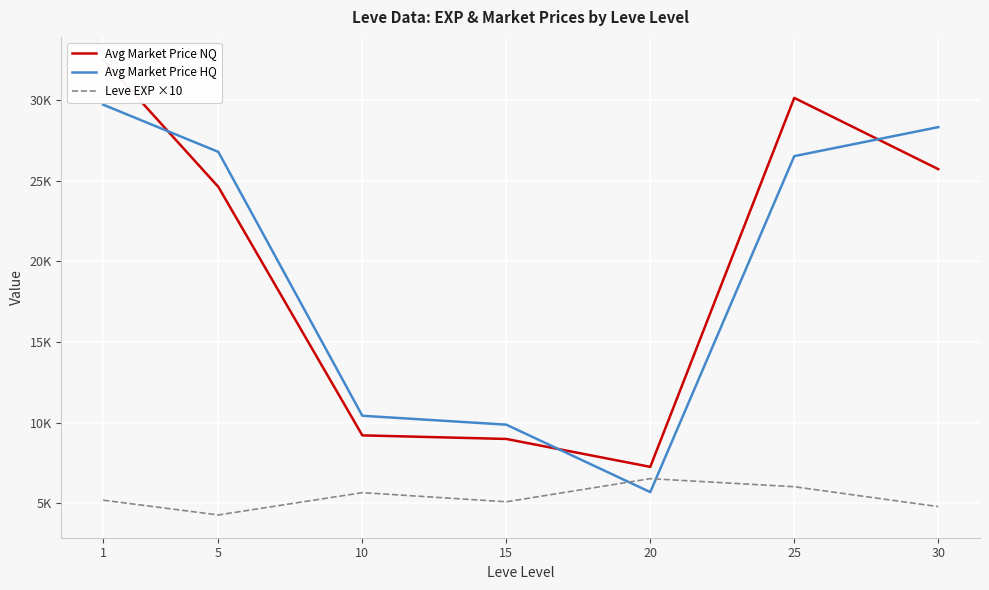

At which category does Leve EXP ×10 reach its first local valley?

5